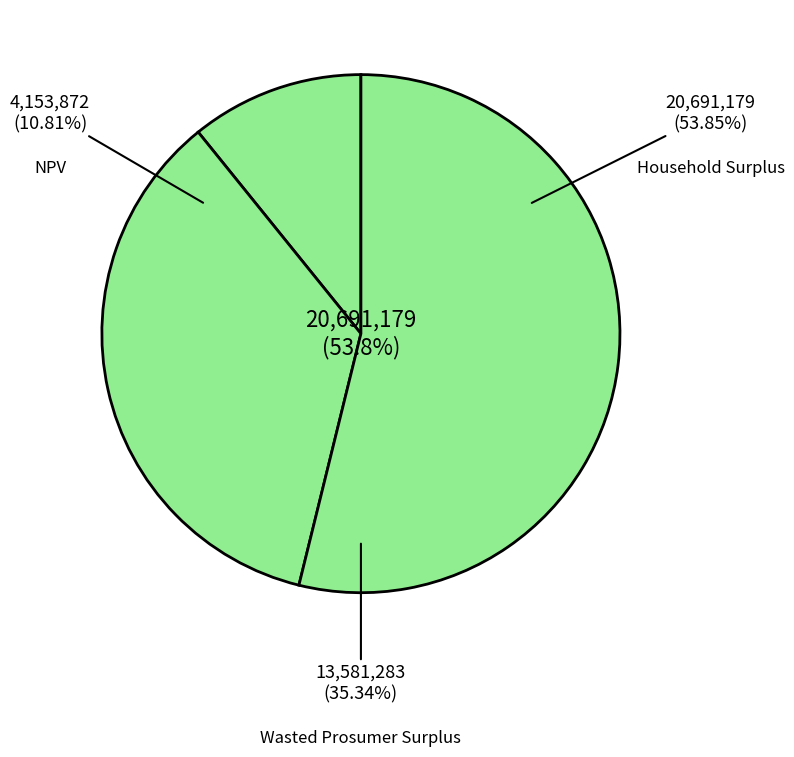

Which slice is the largest?

Household Surplus